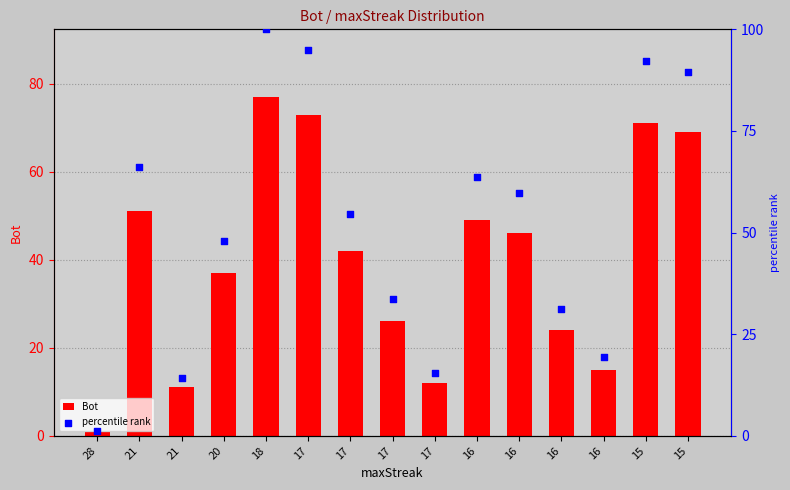

At which category is the sum across all series the highest?

18